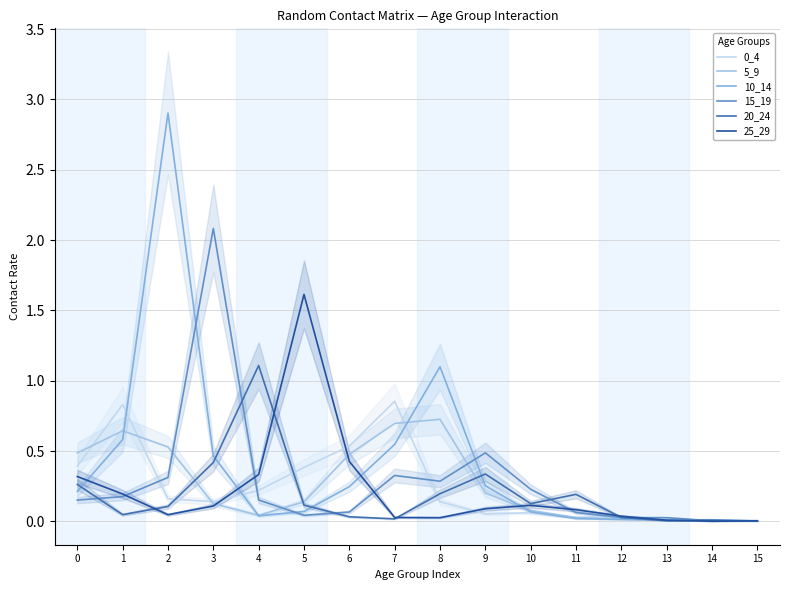

Between which two adjacent categories do 20_24 and 25_29 first intersect?

1 and 2